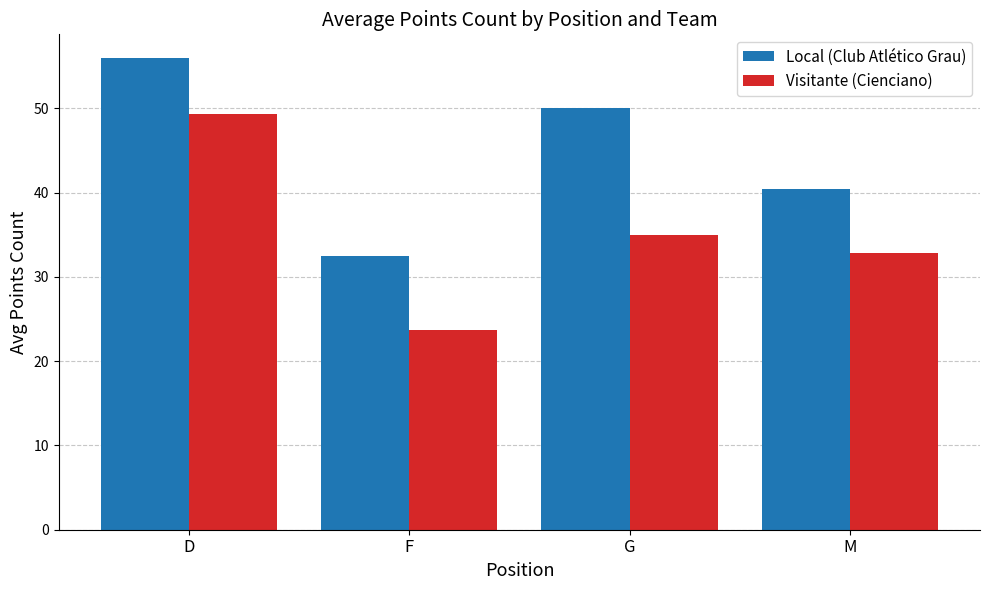

Reading left to right, transcribe all the data shown in this chart.

Local (Club Atlético Grau): 56.0	32.5	50.0	40.4
Visitante (Cienciano): 49.4	23.7	35.0	32.9